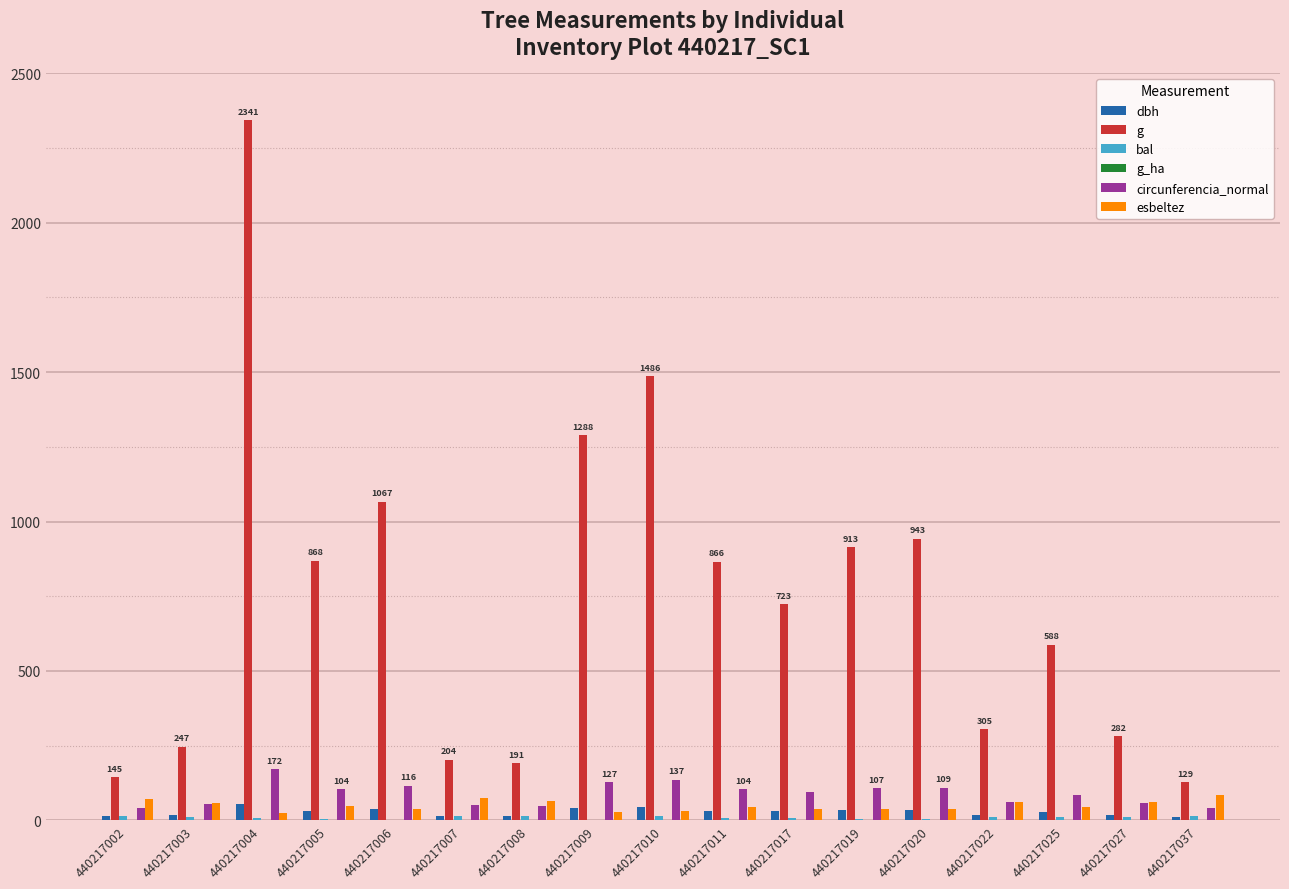

What is the sum of all dbh values?

482.9